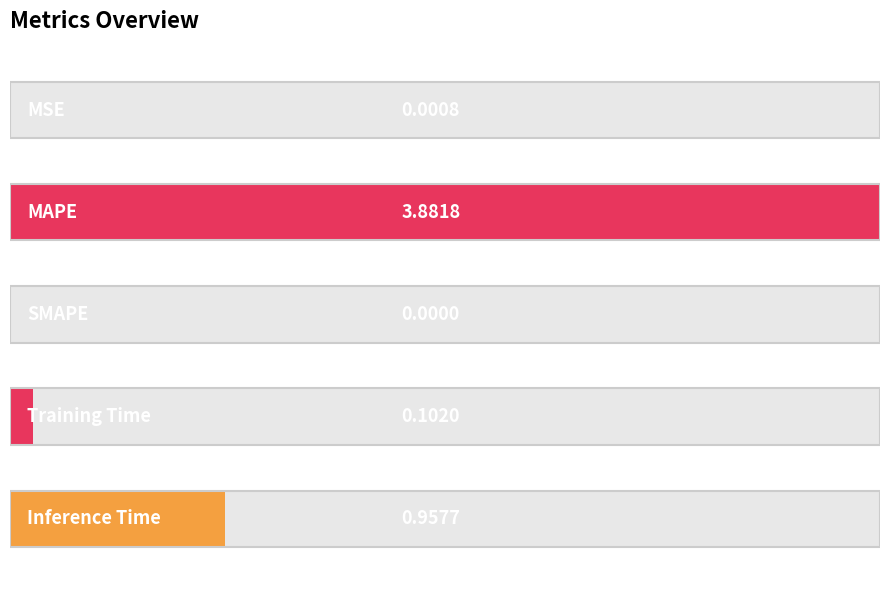

What is the greatest value displayed?

3.9